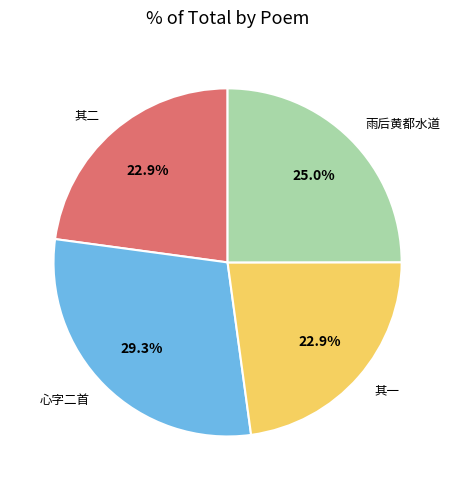

Is there any slice that represents more than half of the pie?

No